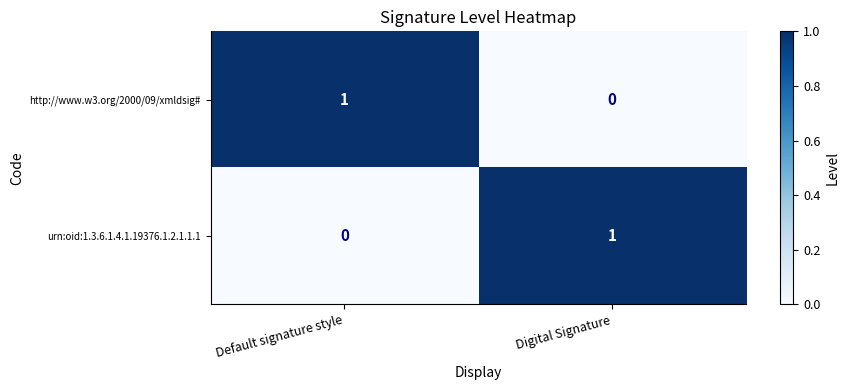

Is the value of http://www.w3.org/2000/09/xmldsig# at Digital Signature greater than the value of urn:oid:1.3.6.1.4.1.19376.1.2.1.1.1 at Digital Signature?

No